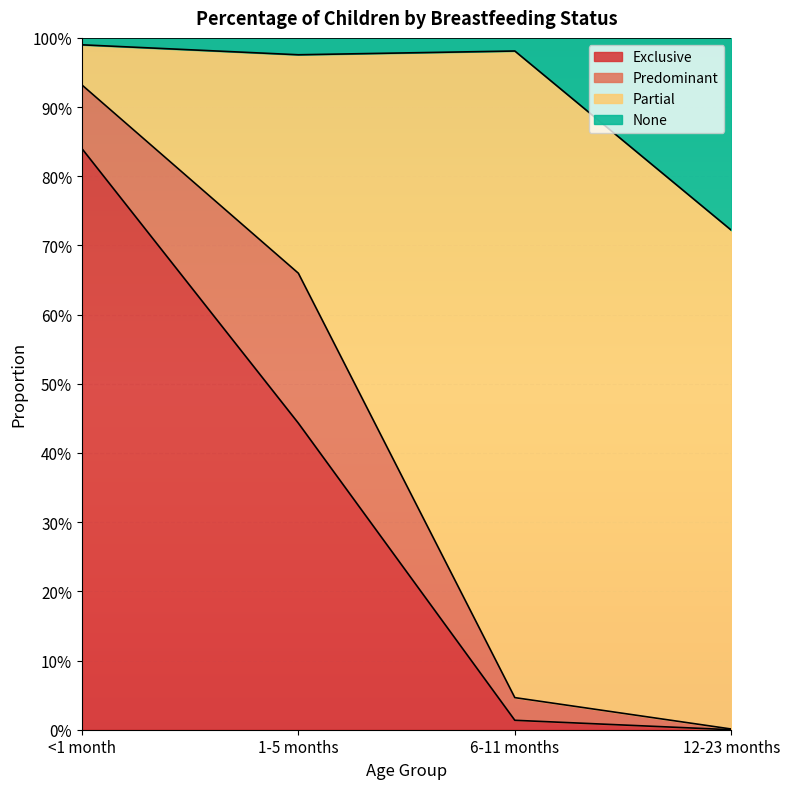

What are all the series names shown in the legend?

Exclusive, Predominant, Partial, None